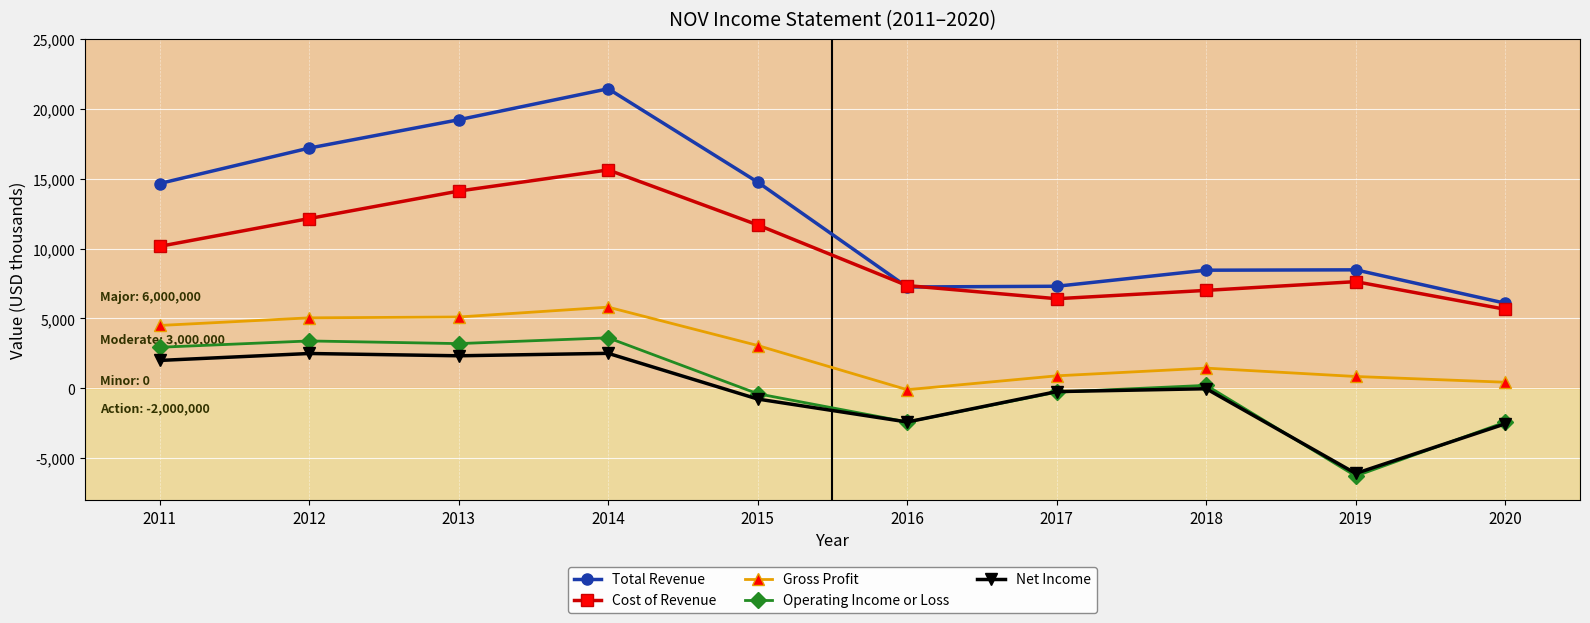

At which category does Cost of Revenue reach its first local peak?

2014